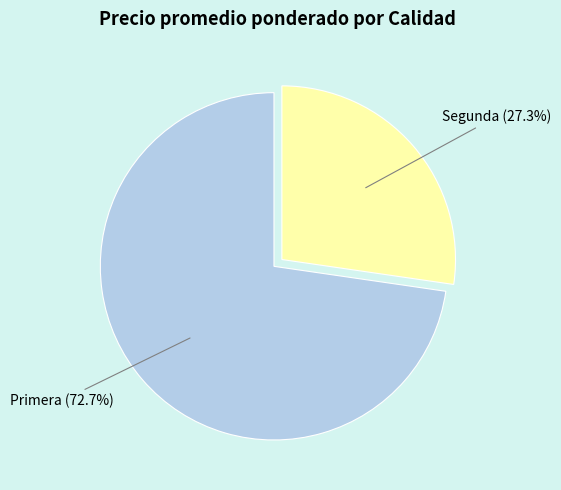

Which category has the smallest portion of the pie?

Segunda